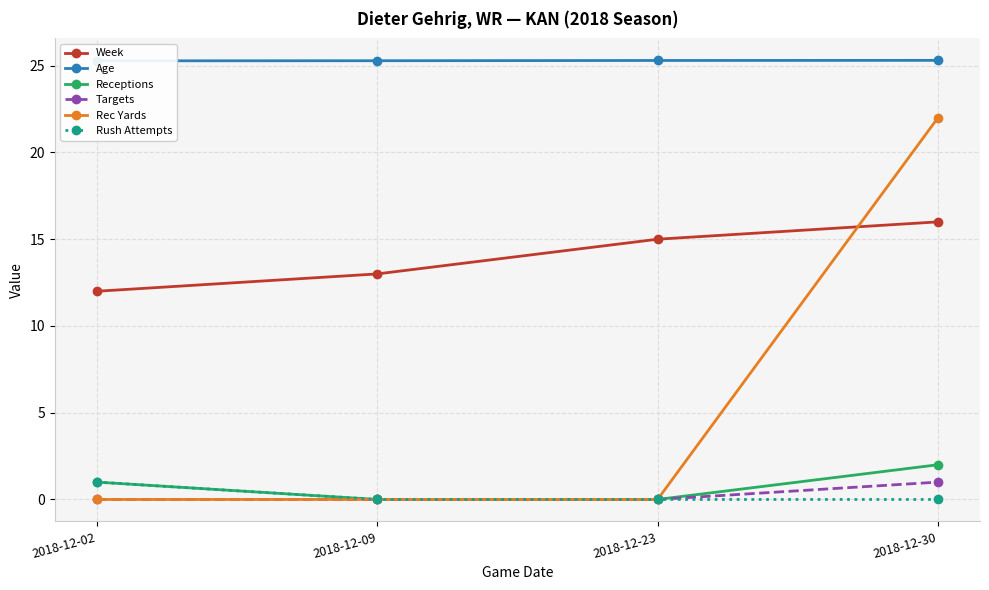

What is the total value across all series at 2018-12-09?

38.3